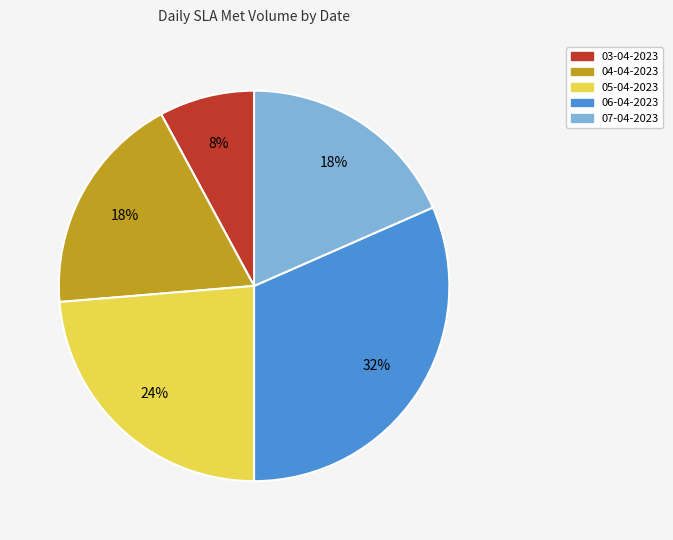

Combined, do 05-04-2023 and 03-04-2023 account for over 50%?

No